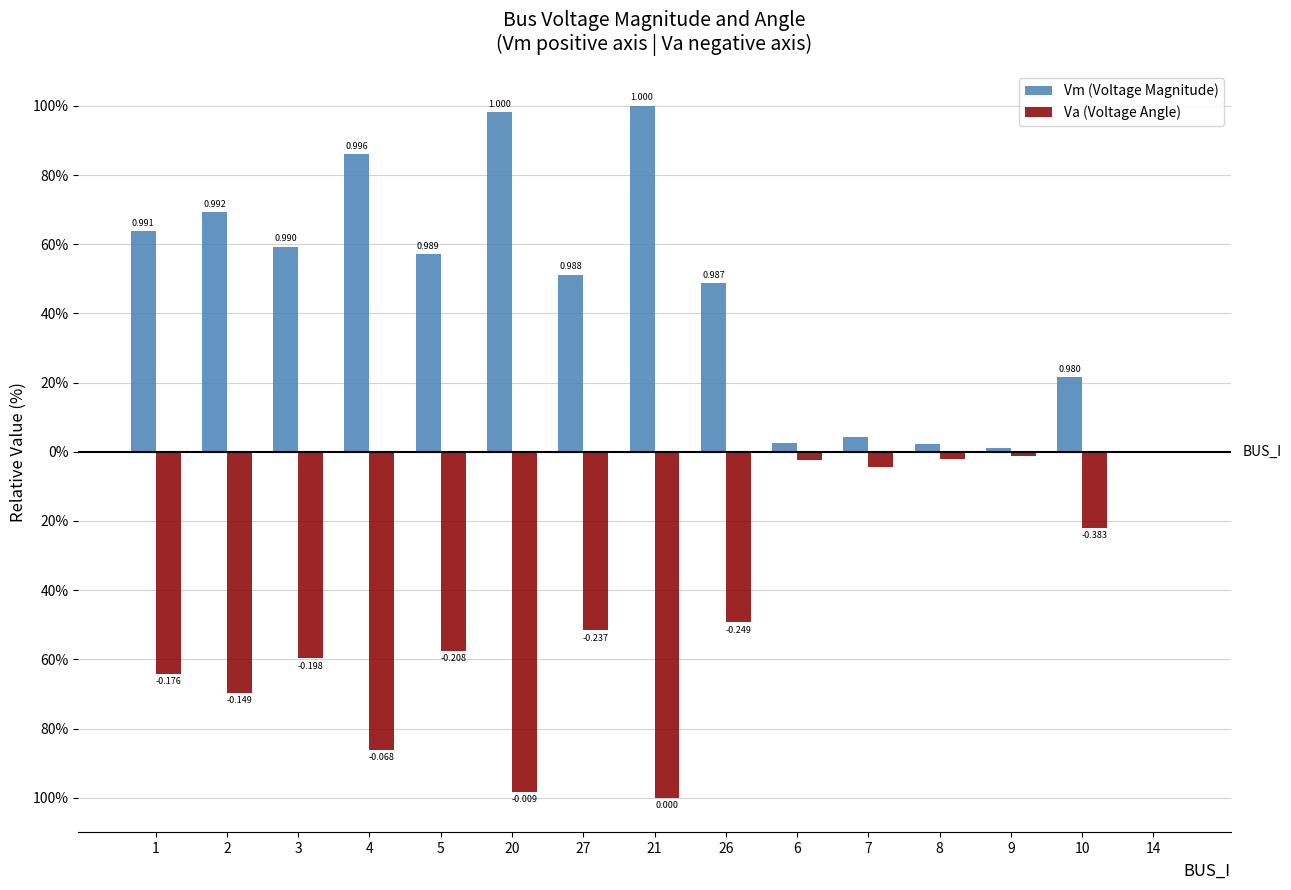

Reading left to right, list all the values displayed in this chart.

Vm: 1=63.8	2=69.3	3=59.3	4=85.9	5=57.1	20=98.2	27=51.2	21=100.0	26=48.8	6=2.4	7=4.2	8=2.2	9=1.1	10=21.6	14=0.0
Va: 1=-64.2	2=-69.7	3=-59.7	4=-86.2	5=-57.5	20=-98.2	27=-51.6	21=-100.0	26=-49.2	6=-2.5	7=-4.3	8=-2.2	9=-1.2	10=-22.0	14=0.0